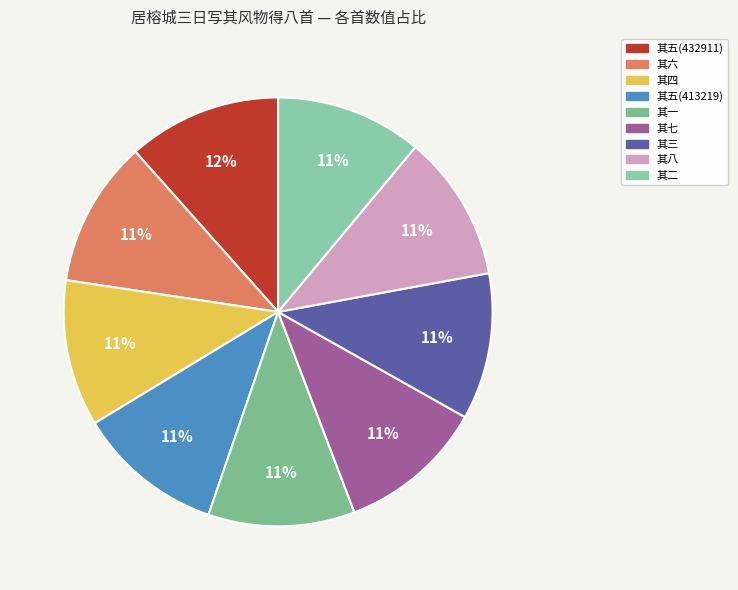

How many segments does this pie chart have?

9